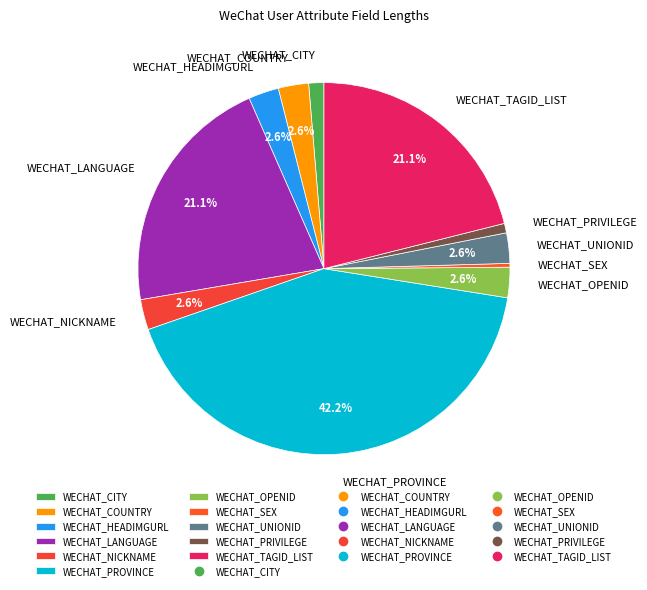

Does any single category account for the majority?

No